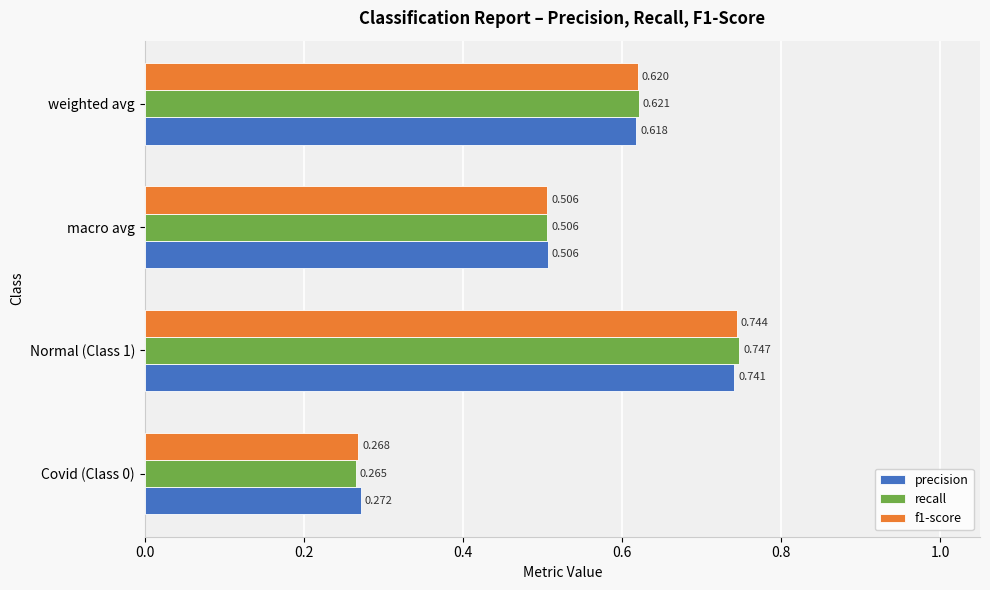

Which series has the largest range (max minus min)?

recall